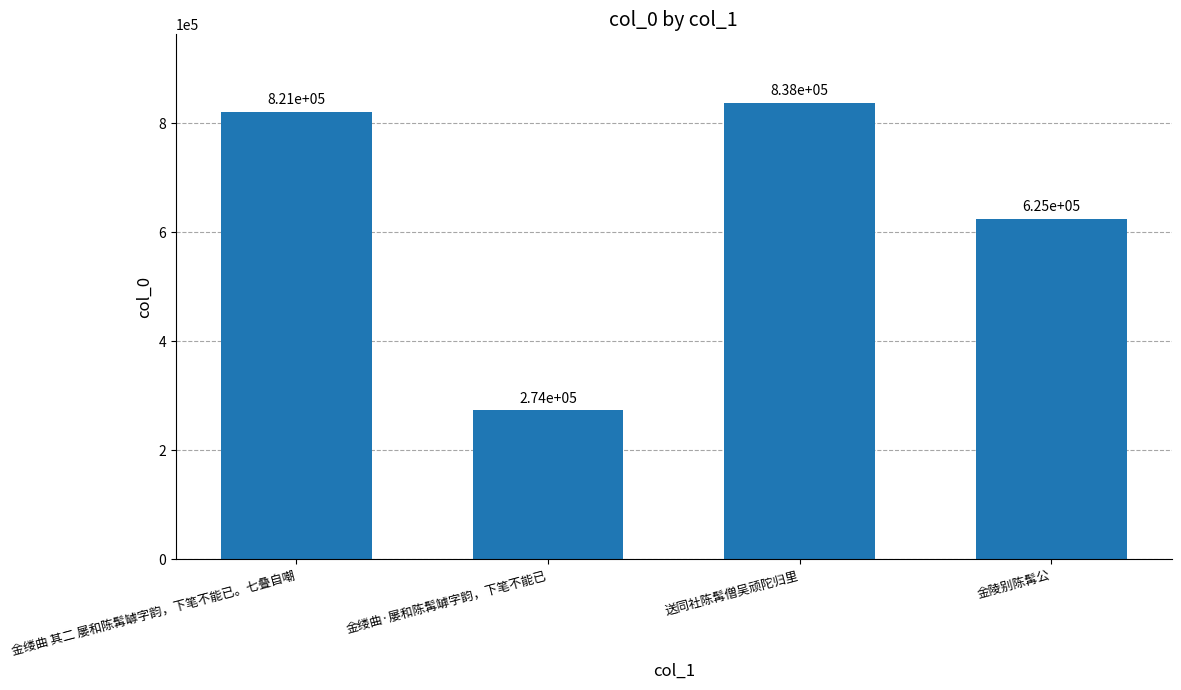

What is the change in value from 送同社陈髯僧吴顽陀归里 to 金陵别陈髯公?

-212650